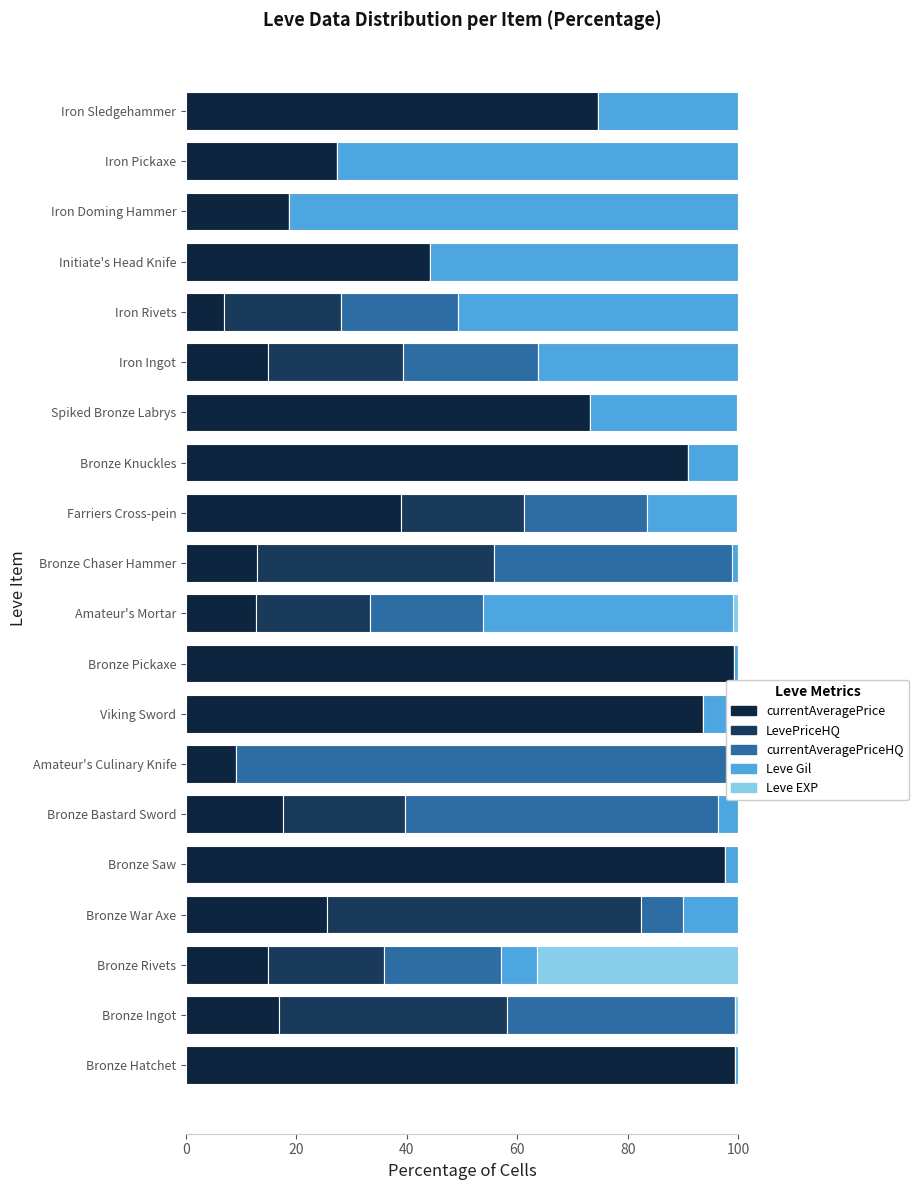

True or false: currentAveragePriceHQ has a value of 56.7 at Bronze Bastard Sword.

True